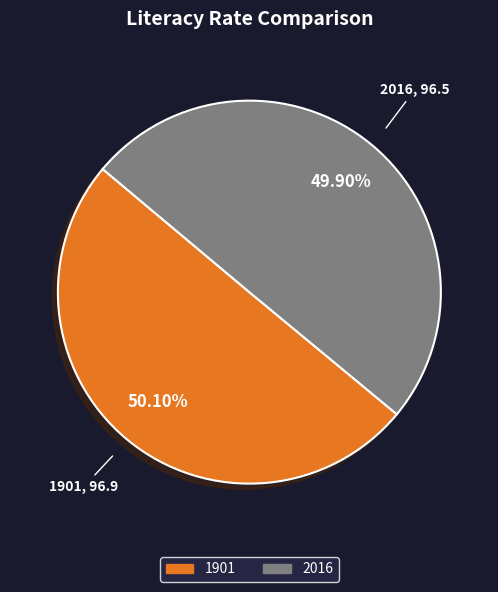

What is the ratio of the value at 1901 to the value at 2016?

1.0